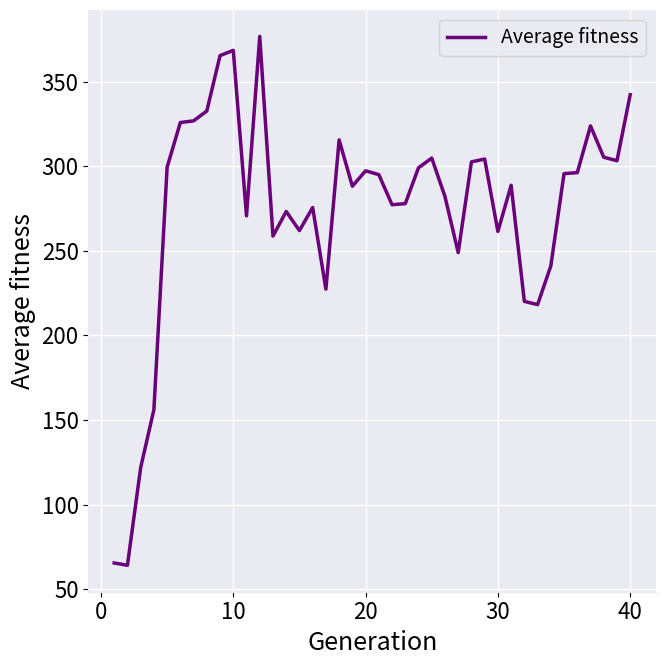

Does the chart have visible grid lines?

Yes